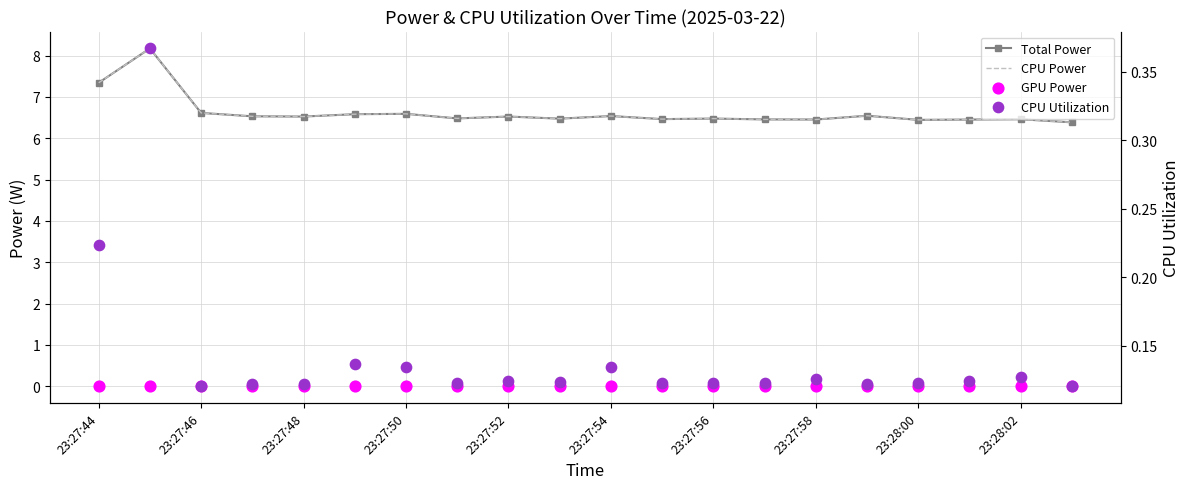

What are all the series names shown in the legend?

Total Power, CPU Power, GPU Power, CPU Utilization